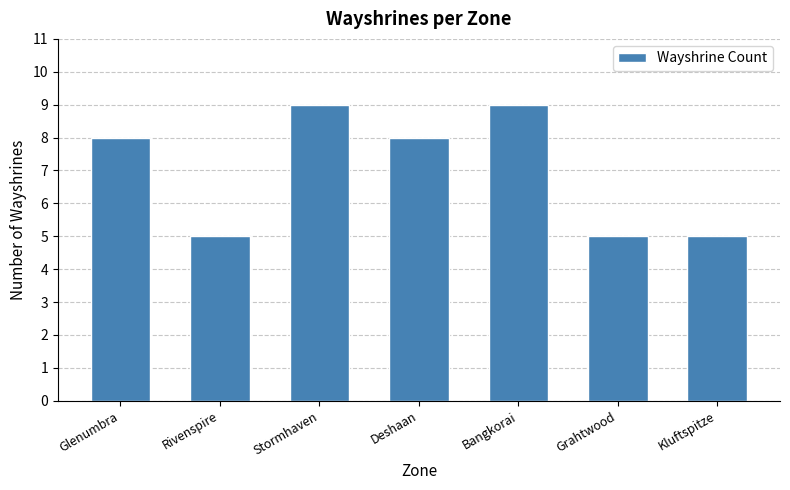

Between Grahtwood and Bangkorai, which is larger?

Bangkorai